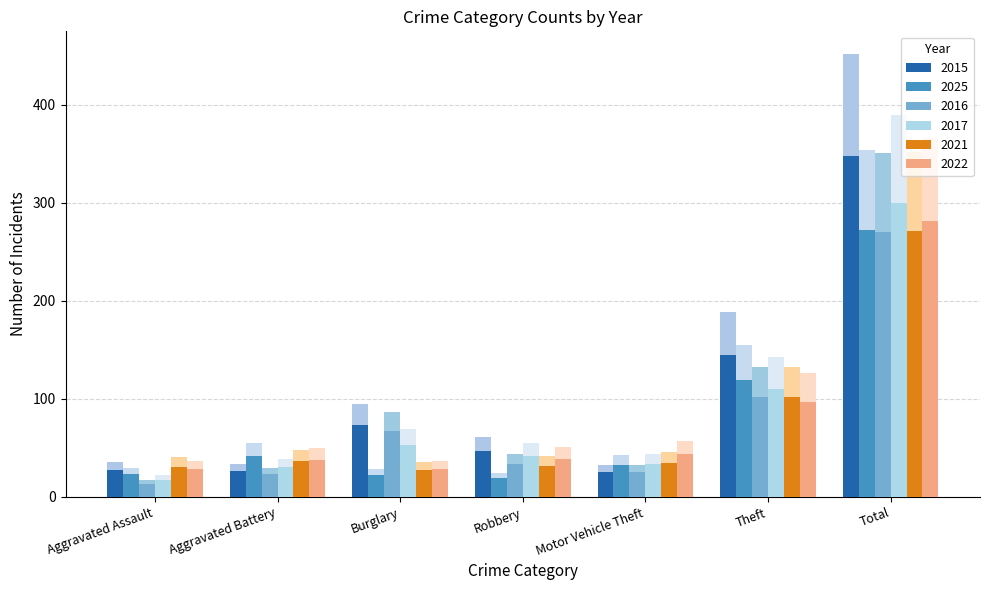

What is the greatest value displayed?

452.4